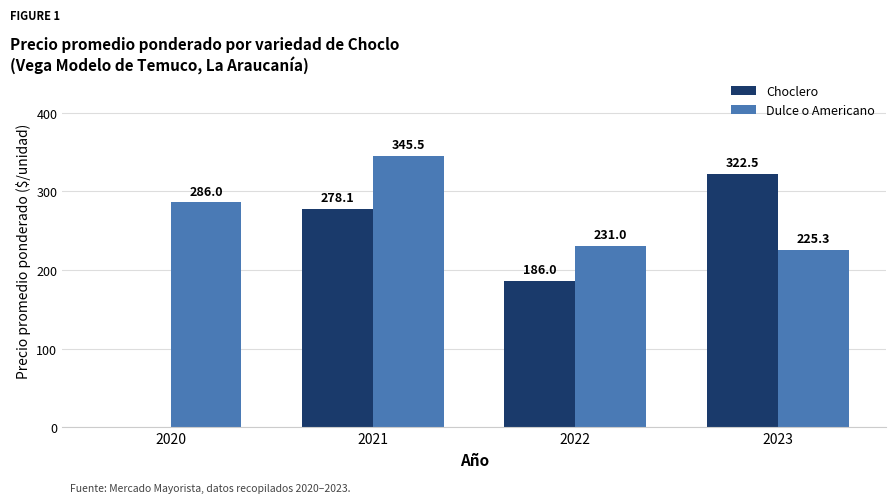

At which label is Choclero closest to 161?

2022